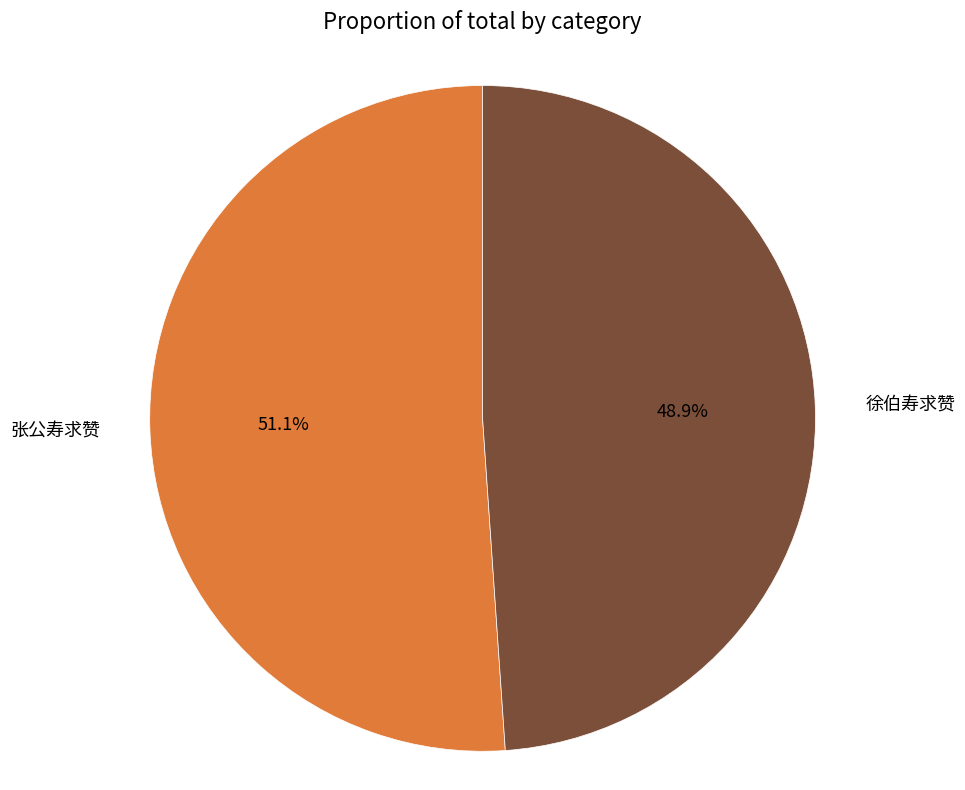

How many segments does this pie chart have?

2